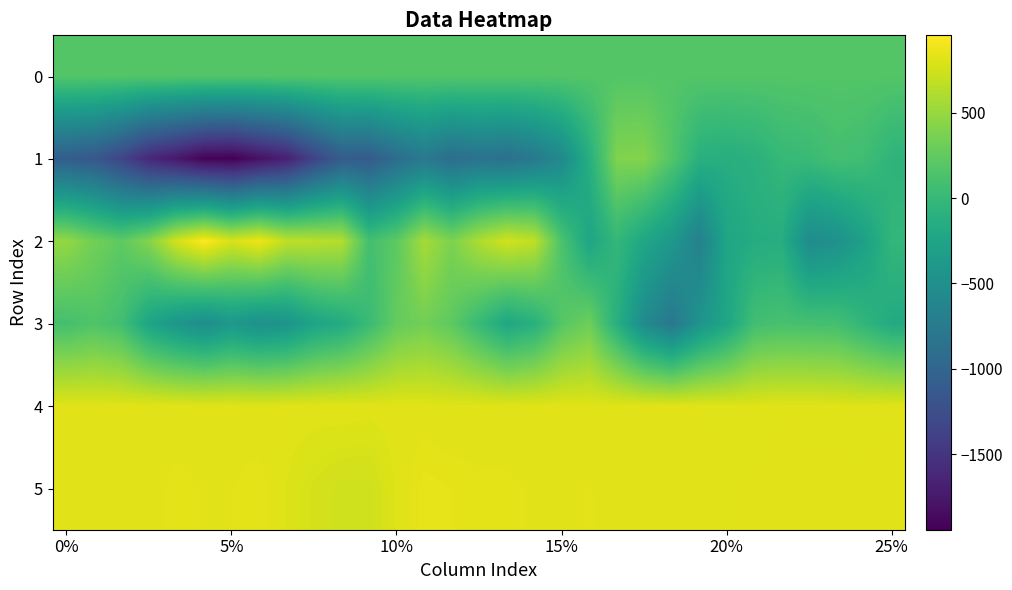

Which series has the widest spread of values?

1